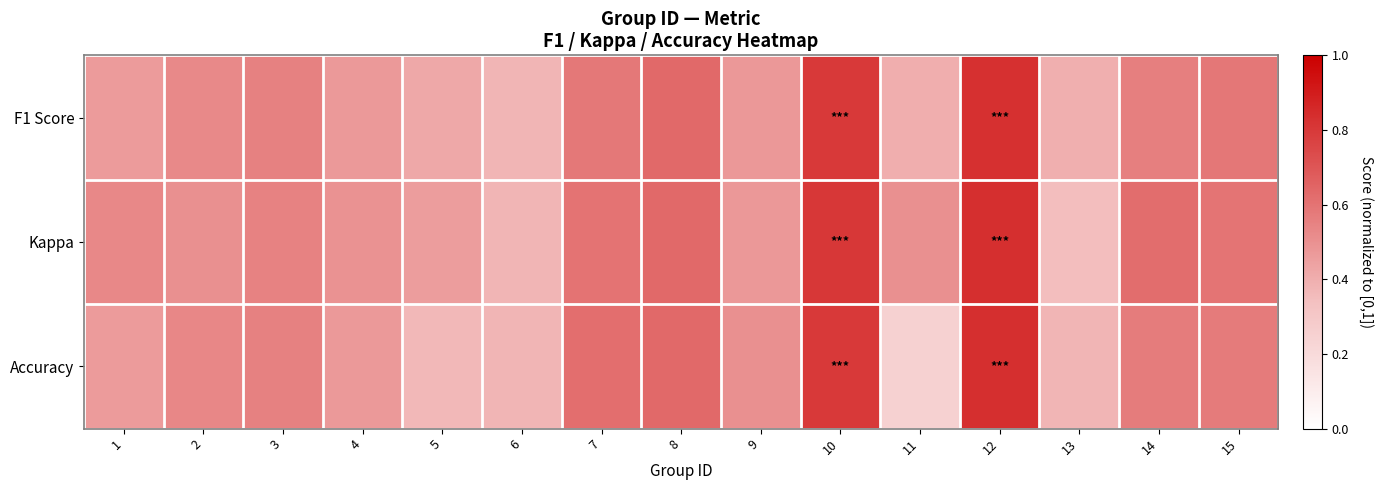

Which series has the largest range (max minus min)?

Accuracy